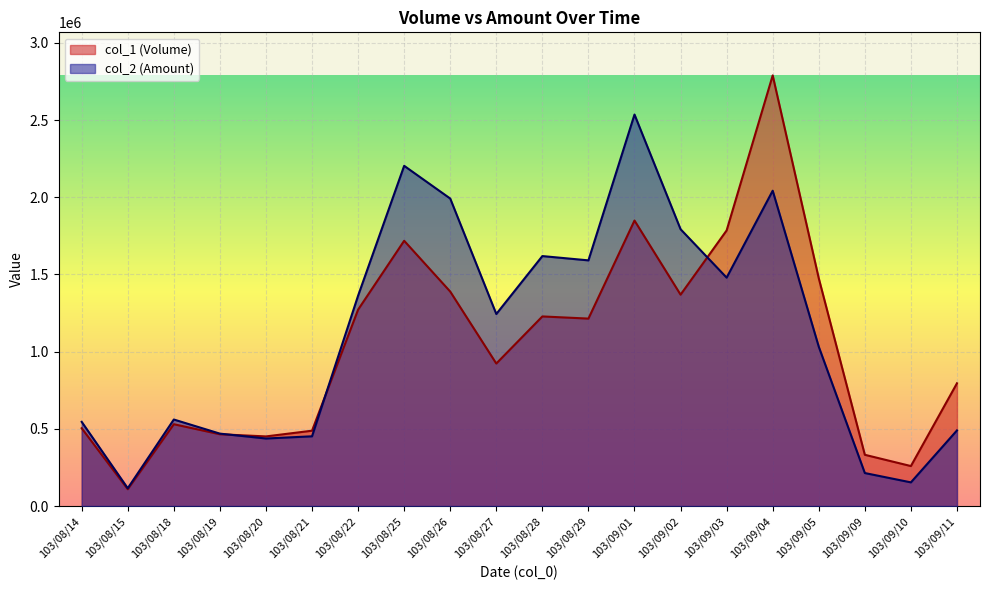

Reading right to left, list all the values displayed in this chart.

col_1 (Volume): 795000	259000	332000	1475000	2789000	1785000	1369000	1849000	1214000	1228000	923000	1389000	1718000	1272000	488000	451000	465000	530000	109000	504000
col_2 (Amount): 489850	153380	213790	1031910	2042210	1479320	1792900	2535470	1591120	1618890	1243710	1991450	2203410	1362480	451720	437500	469040	560450	115440	545290